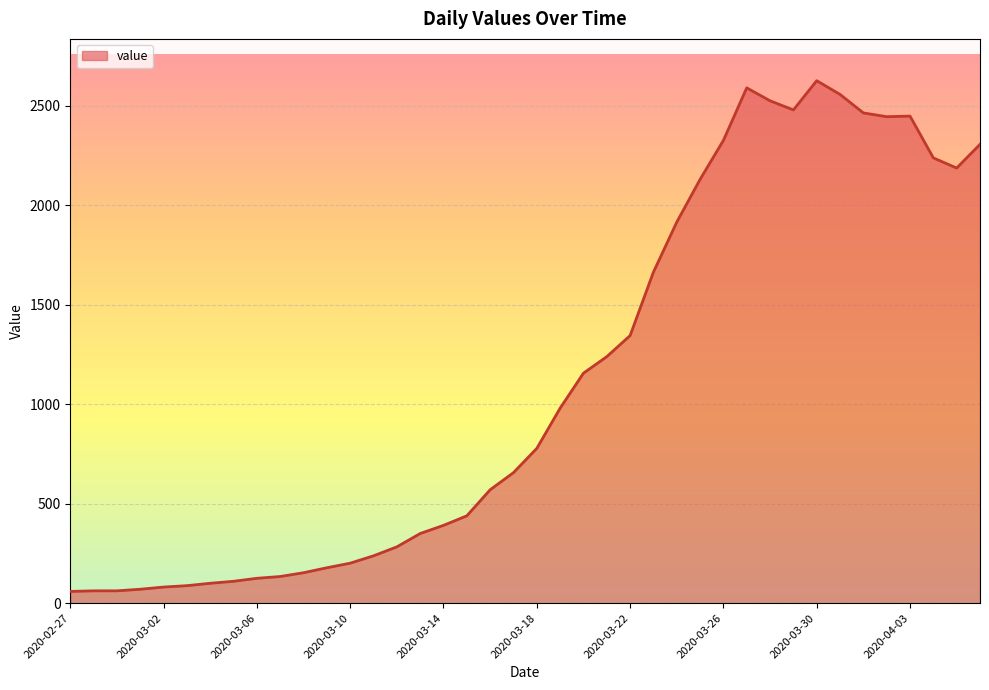

What is the greatest value displayed?

2626